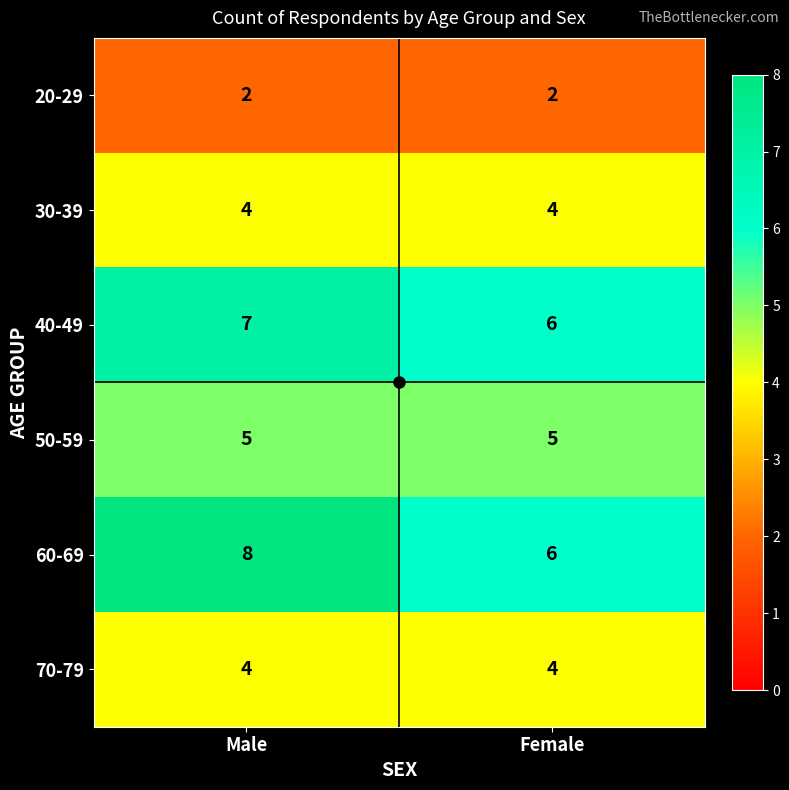

What is the sum of all 20-29 values?

4